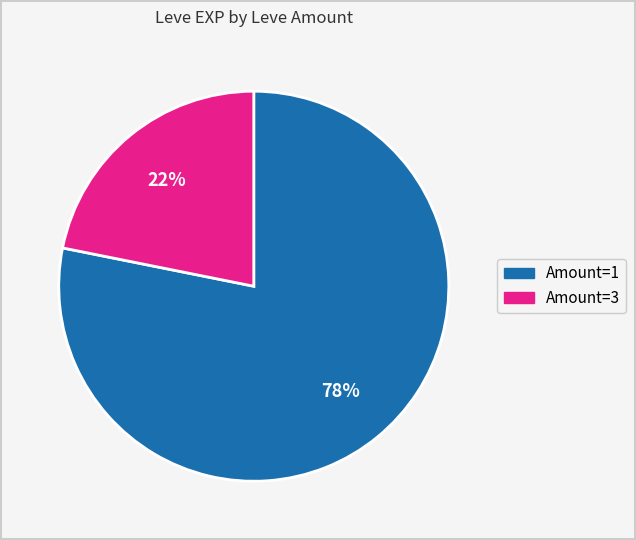

To the nearest percent, what is the difference between the largest and smallest slice percentages?

56%